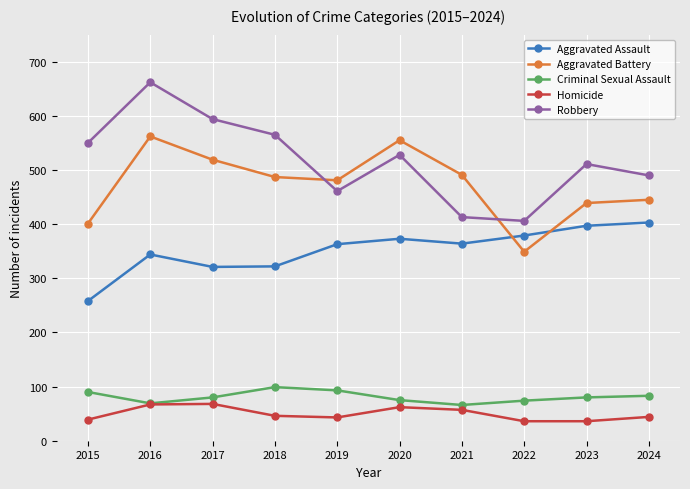

True or false: Aggravated Assault and Aggravated Battery cross at least once.

True